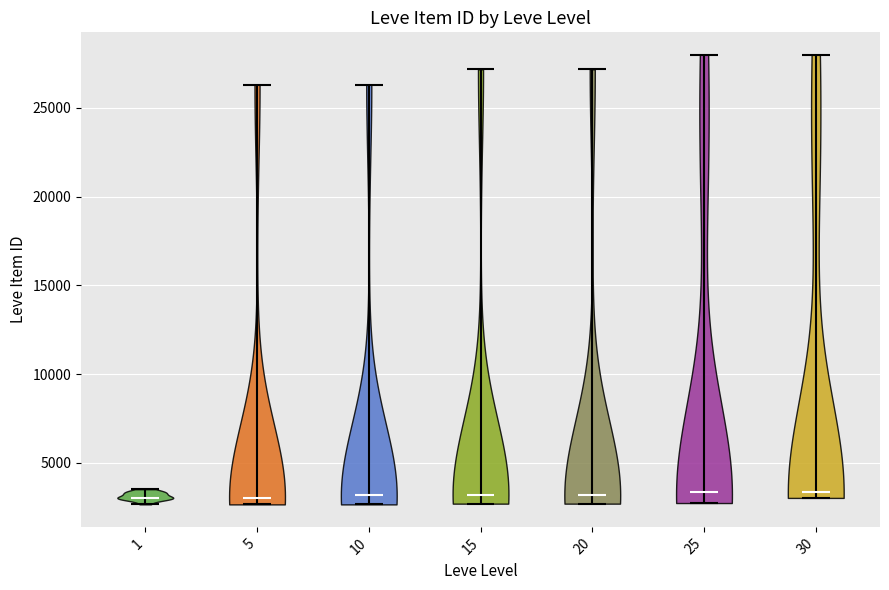

Reading left to right, read every violin against the y-axis: where its median line is, and the lowest and highest points it reaches. The values are not printed on the chart, so give them approximately, as read against the axis.

1: median line 3000, lowest point 2500, highest point 3500
5: median line 3000, lowest point 2500, highest point 26500
10: median line 3000, lowest point 2500, highest point 26500
15: median line 3000, lowest point 2500, highest point 27000
20: median line 3000, lowest point 2500, highest point 27000
25: median line 3500, lowest point 2500, highest point 28000
30: median line 3500, lowest point 3000, highest point 28000